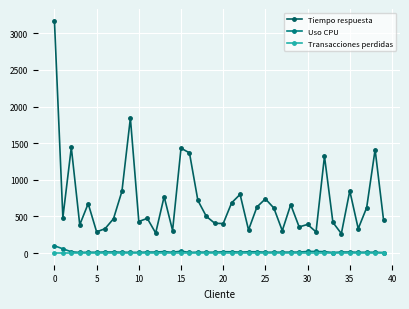

Which series has the largest total across all categories?

Tiempo respuesta